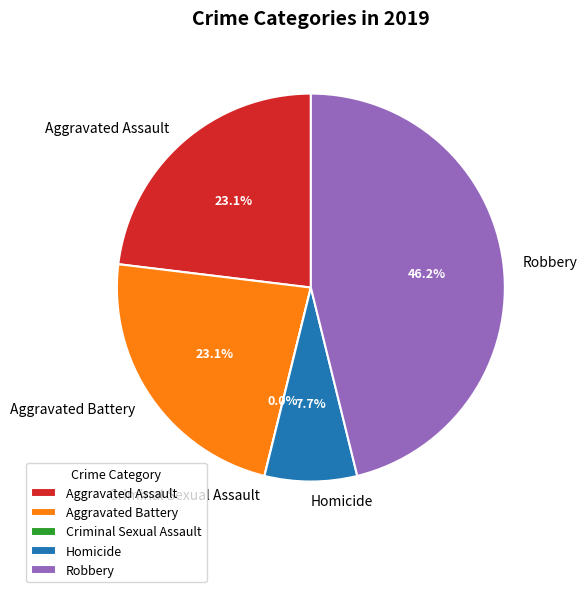

What percentage is the Robbery slice, to the nearest percent?

46%